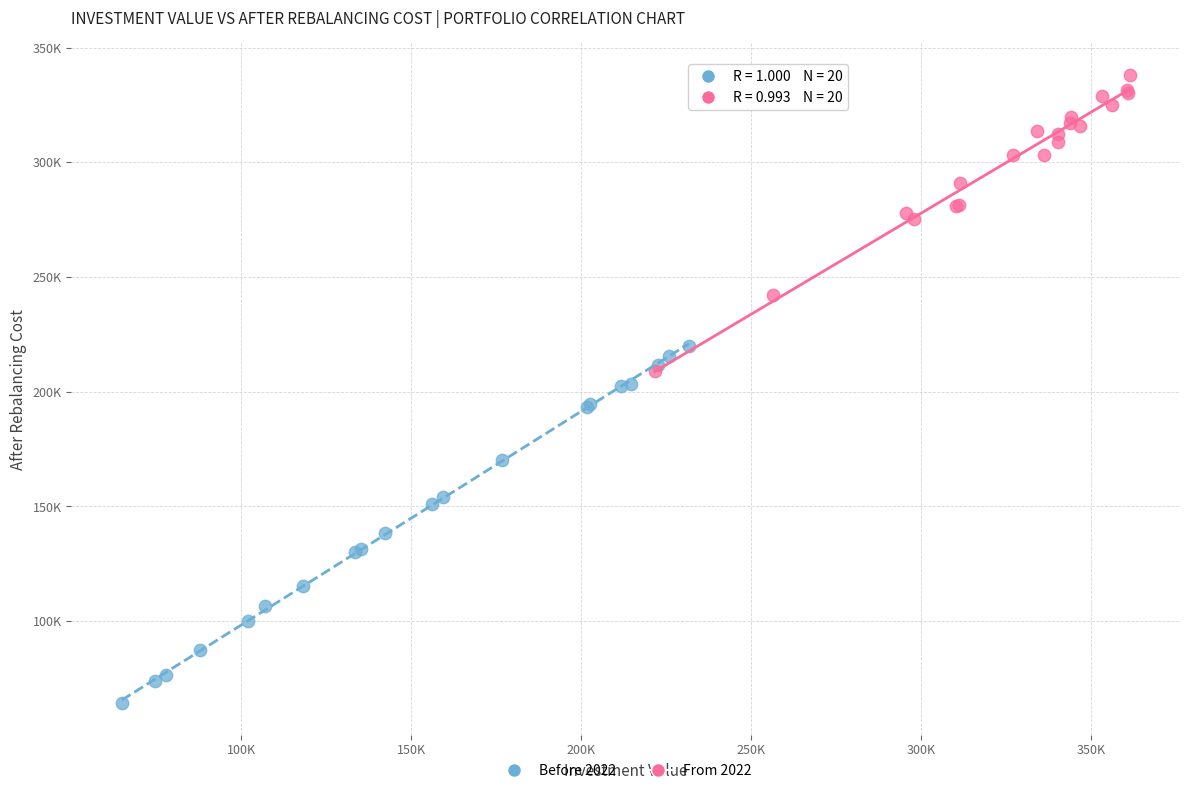

Which series contains the highest Y value?

From 2022